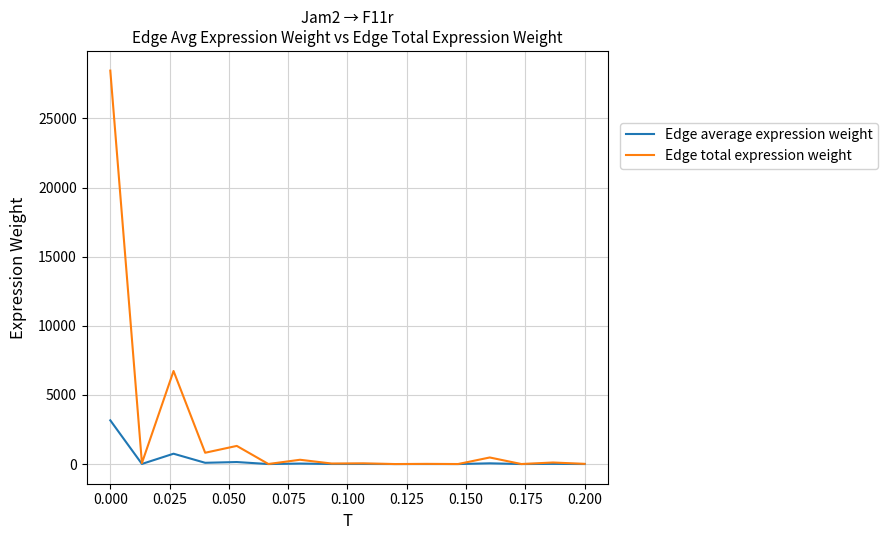

Which series has the largest total across all categories?

Edge total expression weight